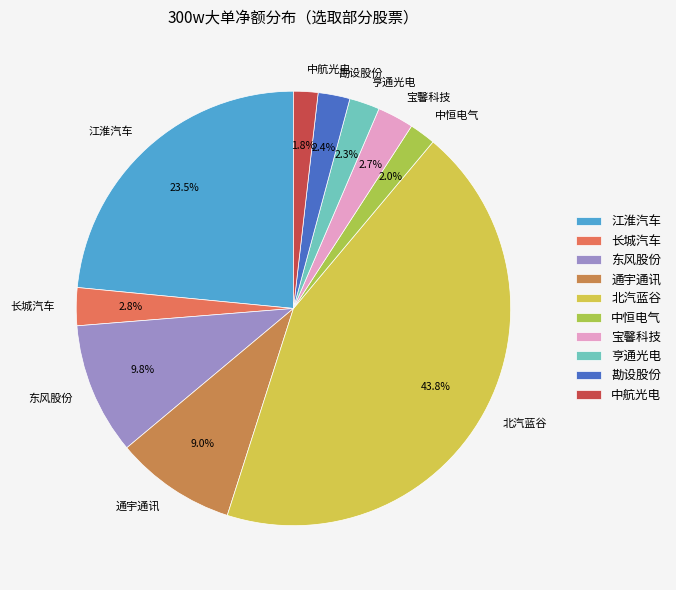

What is the total percentage of 中航光电 and 江淮汽车?

25.3%